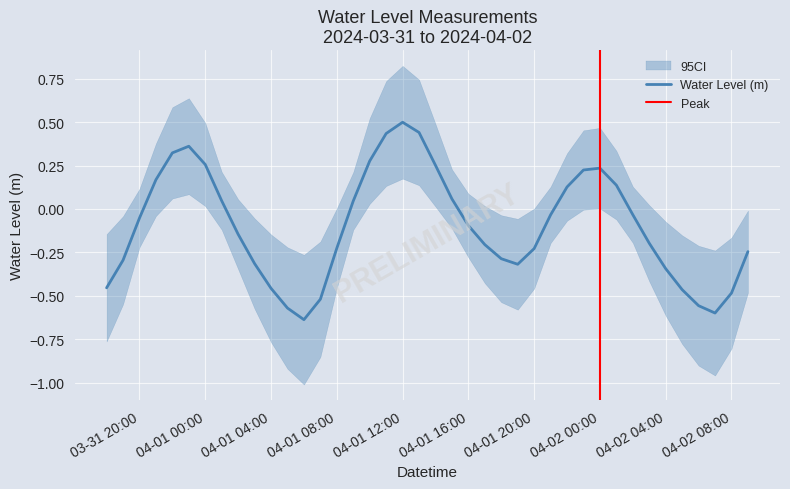

How many lines are shown in the chart?

1